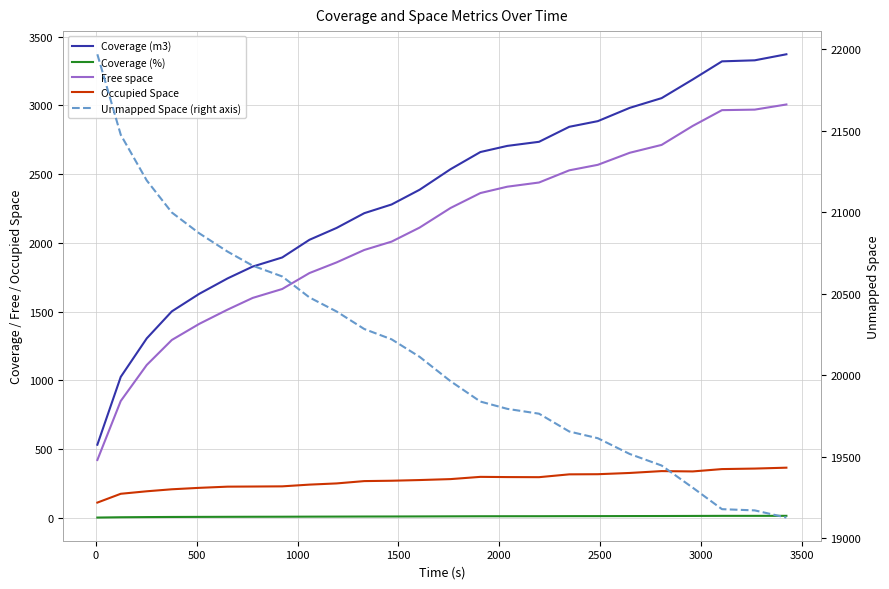

Reading left to right, what are all the values shown in this chart?

Coverage (m3): 532.2	1025.5	1305.6	1502.1	1629.6	1741.8	1827.9	1894.1	2022.6	2109.0	2216.2	2279.4	2386.6	2536.1	2660.9	2705.6	2735.3	2844.5	2885.6	2982.3	3053.0	3188.4	3320.5	3328.0	3371.9
Coverage (%): 2.4	4.6	5.8	6.7	7.2	7.7	8.1	8.4	9.0	9.4	9.8	10.1	10.6	11.3	11.8	12.0	12.2	12.6	12.8	13.3	13.6	14.2	14.8	14.8	15.0
Free space: 421.0	850.2	1112.1	1294.1	1411.1	1514.7	1599.8	1664.7	1780.6	1858.3	1948.6	2009.3	2111.4	2254.1	2362.5	2408.8	2439.3	2527.8	2567.9	2655.5	2712.8	2850.6	2965.5	2969.3	3006.8
Occupied Space: 111.2	175.3	193.5	208.0	218.5	227.1	228.0	229.4	241.9	250.7	267.6	270.2	275.2	282.1	298.3	296.8	296.1	316.6	317.6	326.7	340.2	337.8	354.9	358.7	365.1
Unmapped Space (right axis): 21967.8	21474.5	21194.4	20997.9	20870.4	20758.2	20672.1	20605.9	20477.4	20391.0	20283.8	20220.6	20113.4	19963.9	19839.1	19794.4	19764.7	19655.5	19614.4	19517.7	19447.0	19311.6	19179.5	19172.0	19128.1